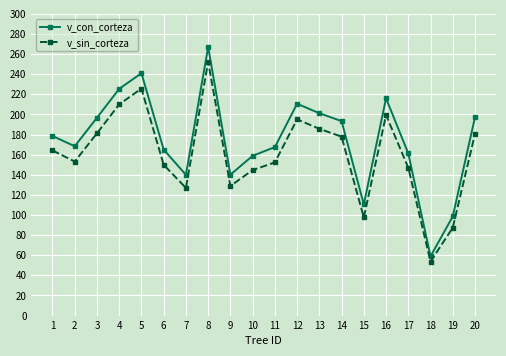

Which series changed the most between 1 and 17?

v_con_corteza